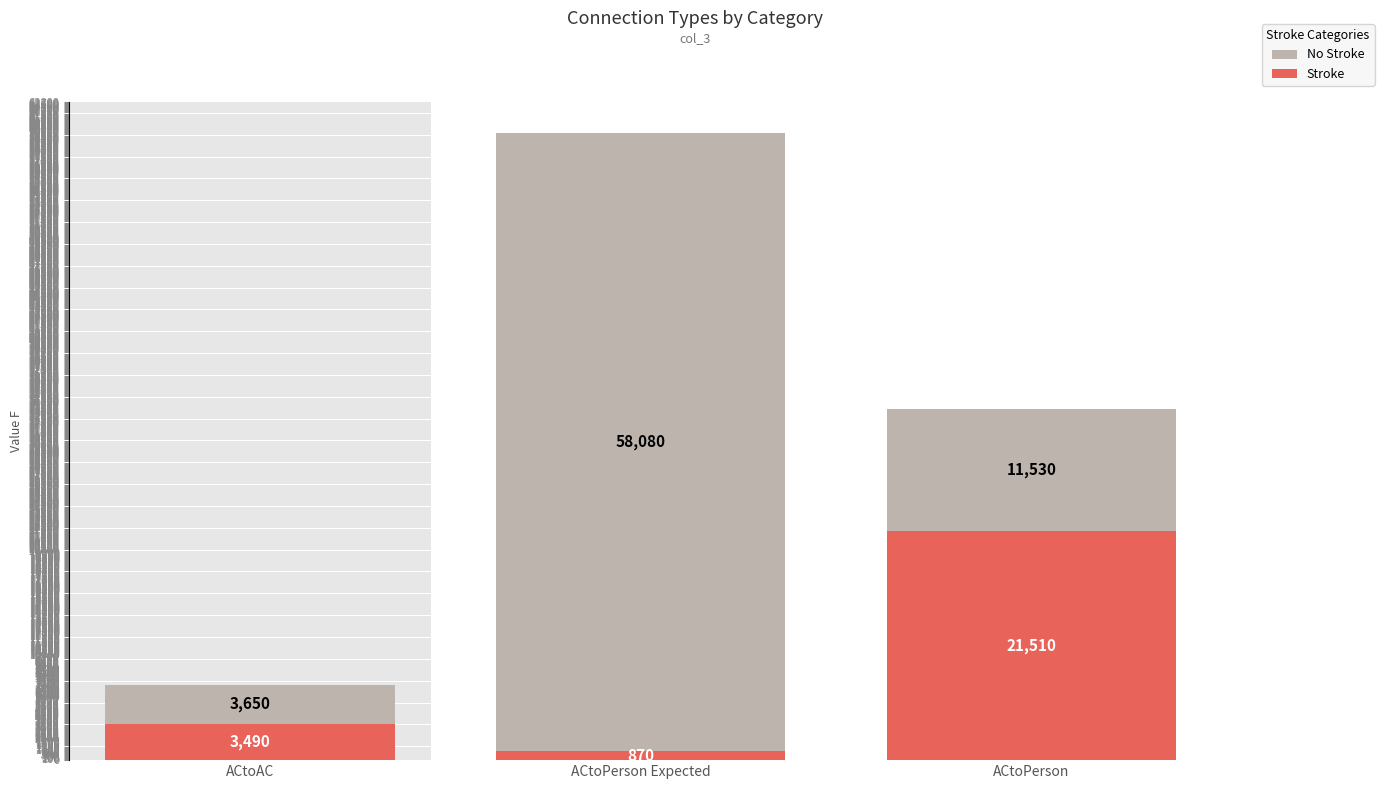

How many data points in Stroke are above 3490?

1